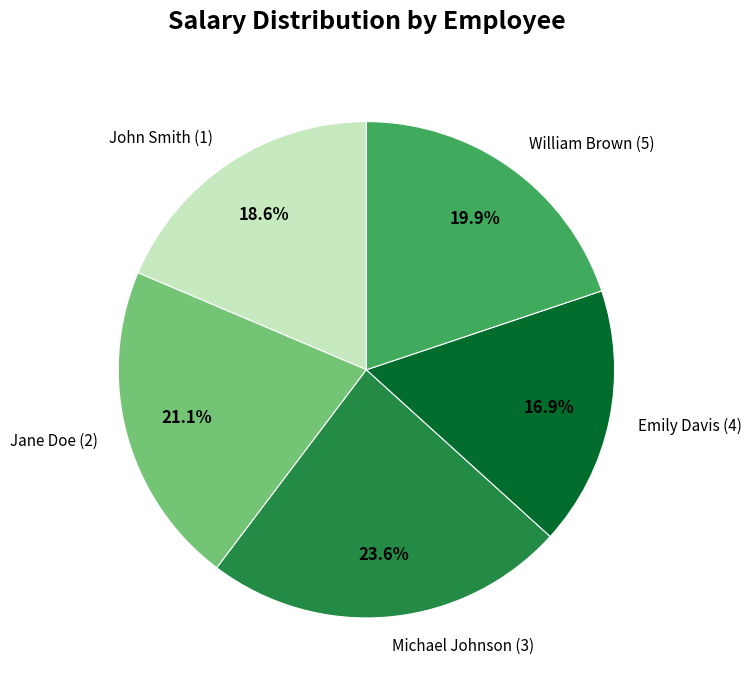

Is Jane Doe (2) the majority of the pie?

No